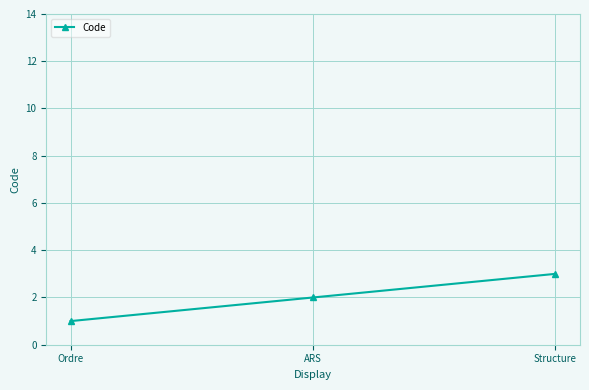

What is the greatest value displayed?

3